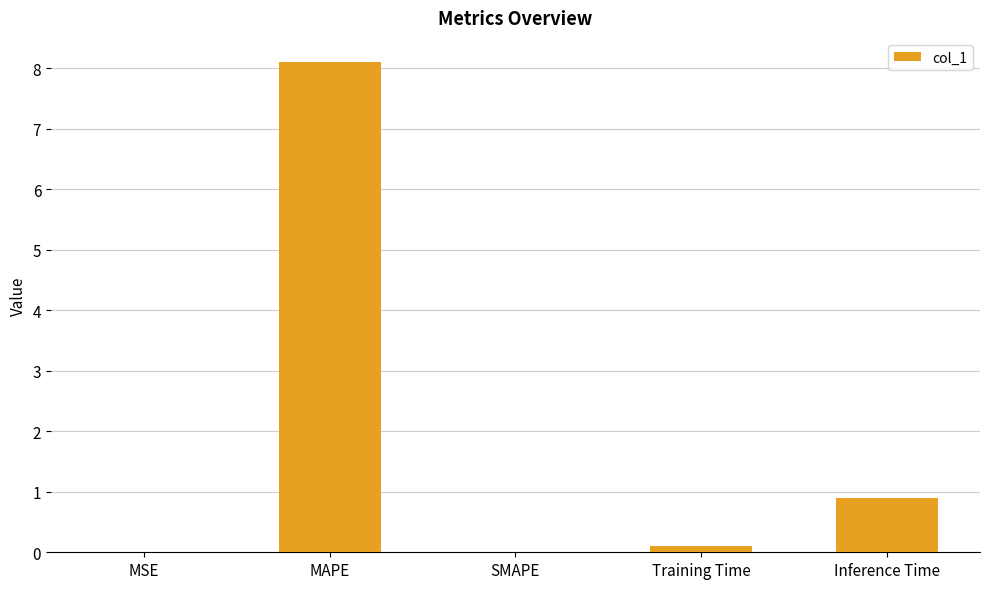

Where is the data nearest to the value 4?

Inference Time